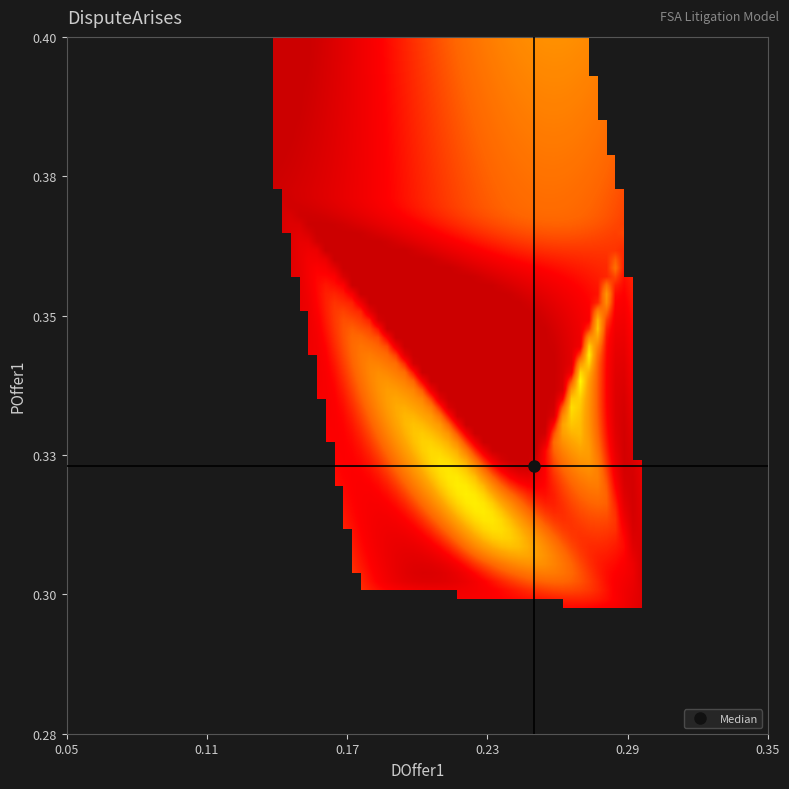

The chart shows a value of 1.3 at 5. True or false?

False